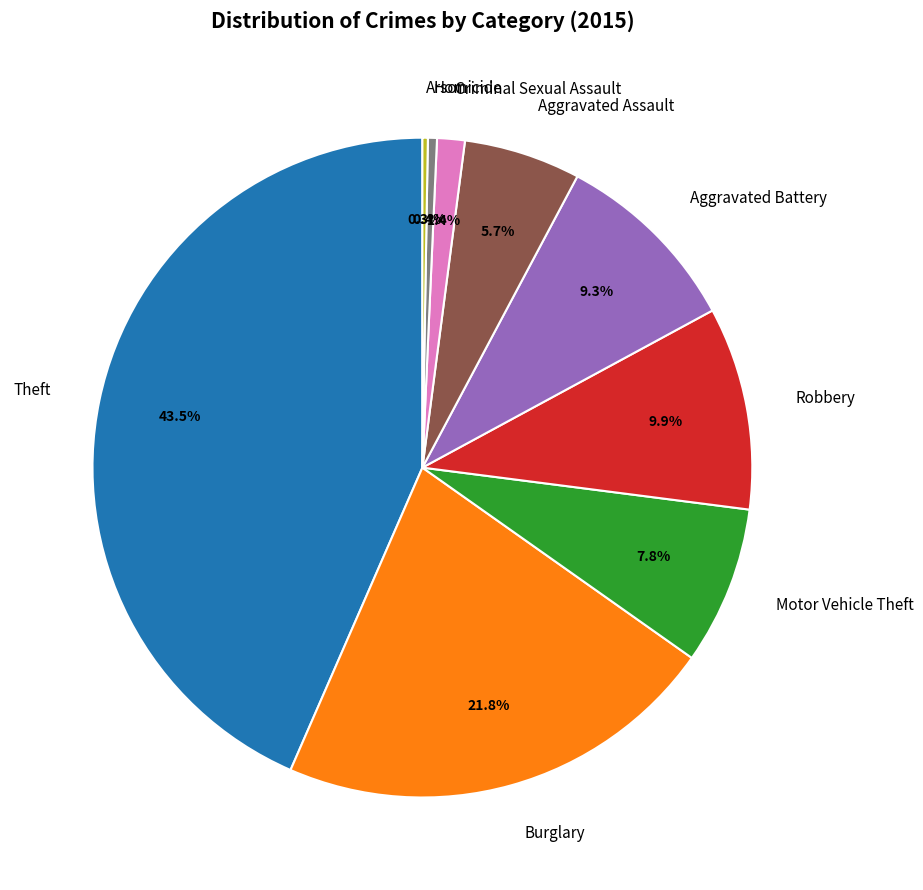

Which category has the biggest portion of the pie?

Theft